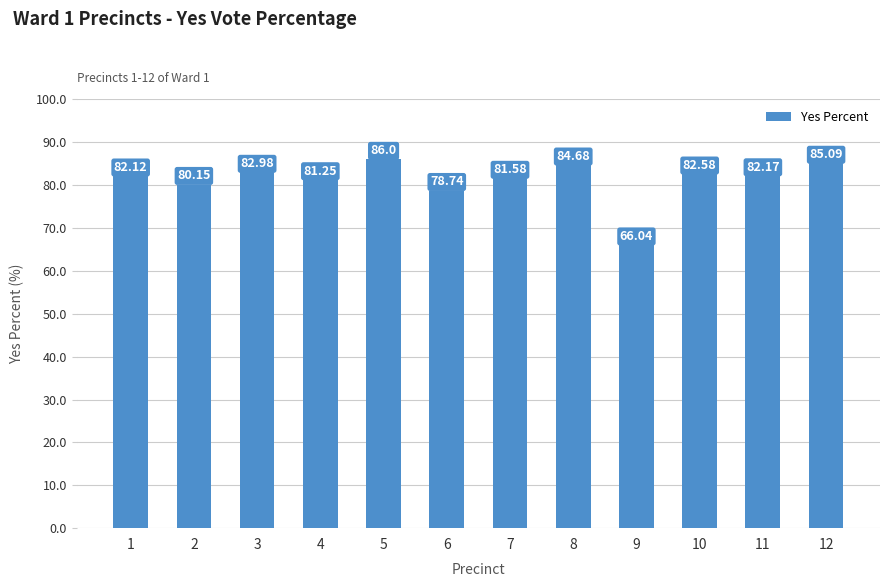

What is the average value?

81.1